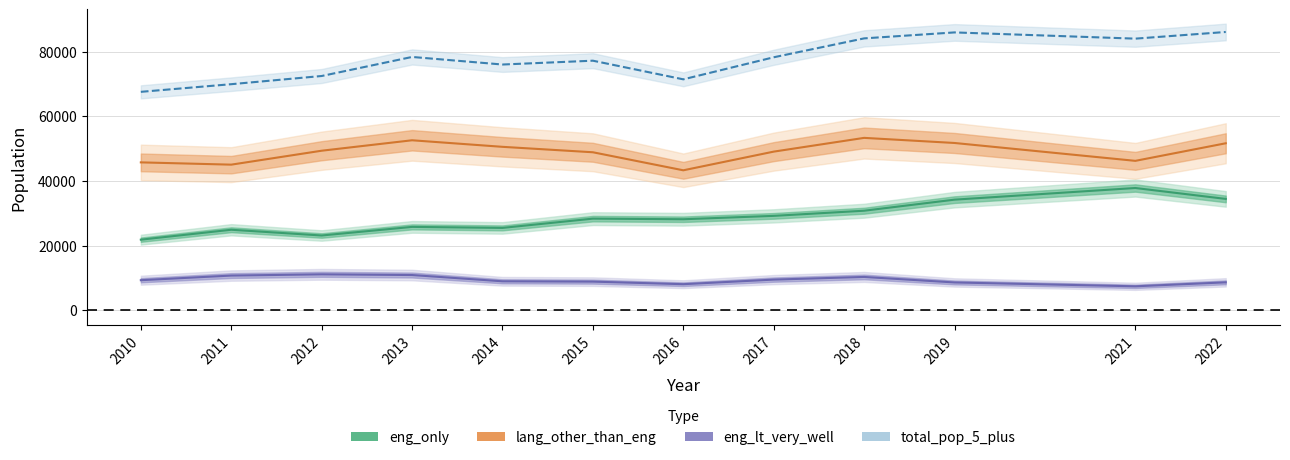

Where is eng_only nearest to the value 29806?

2017